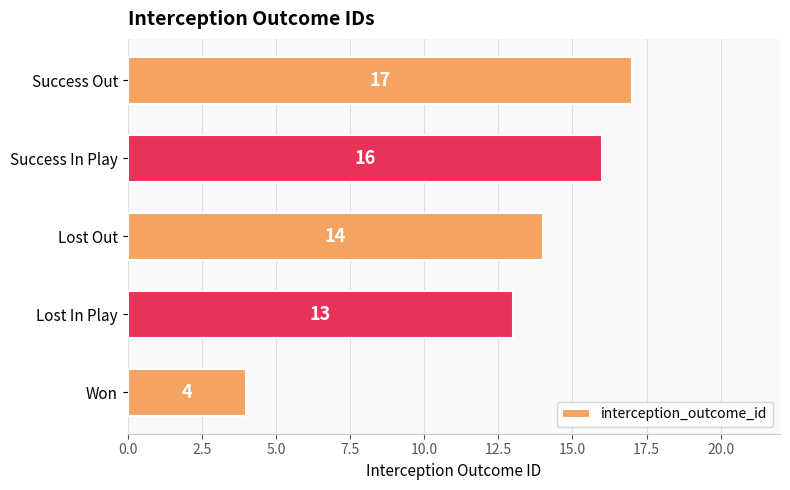

Which category has the highest value across all series?

Success Out